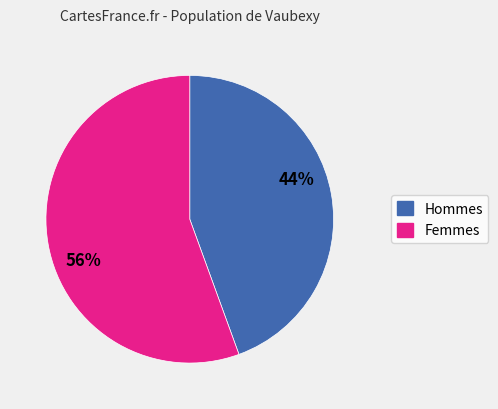

To the nearest percent, what is the average slice percentage?

50%